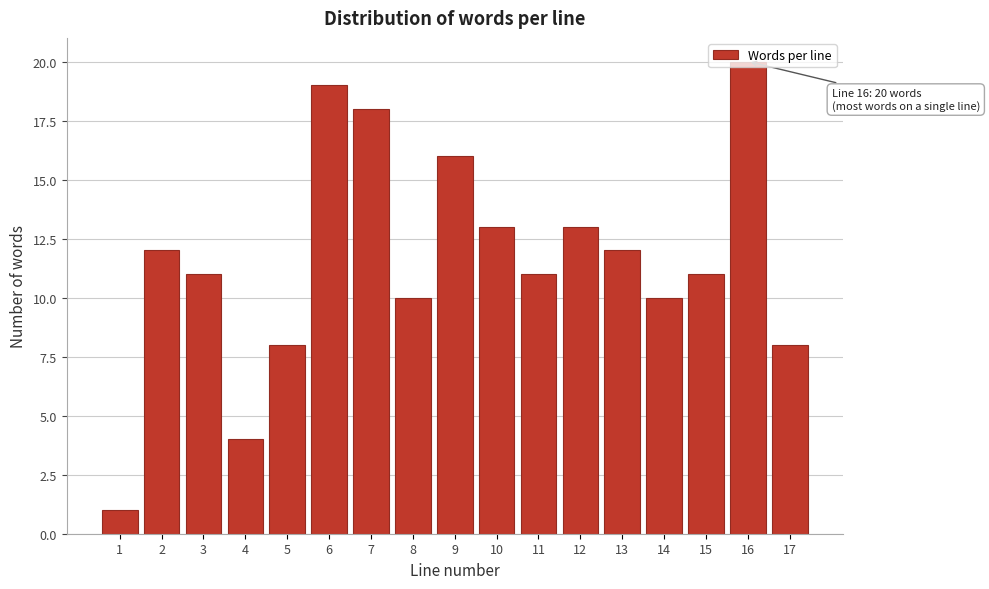

What is the difference between the values at 2 and 5?

4